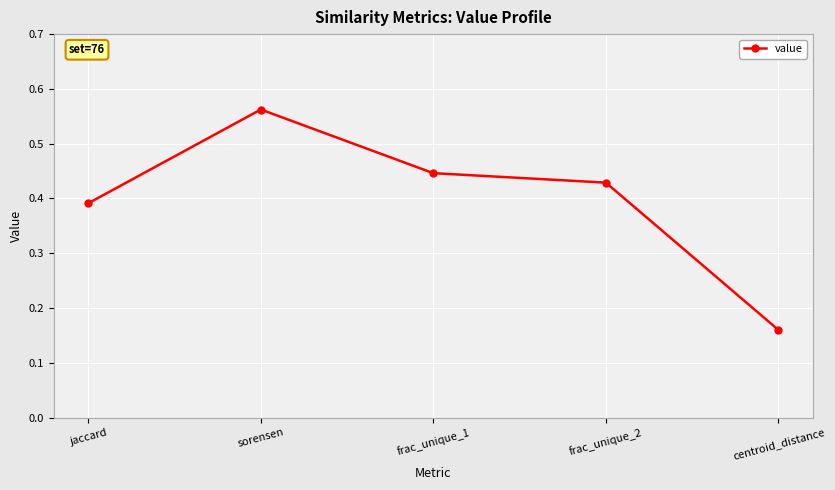

At which category does the chart reach its minimum across all series?

centroid_distance